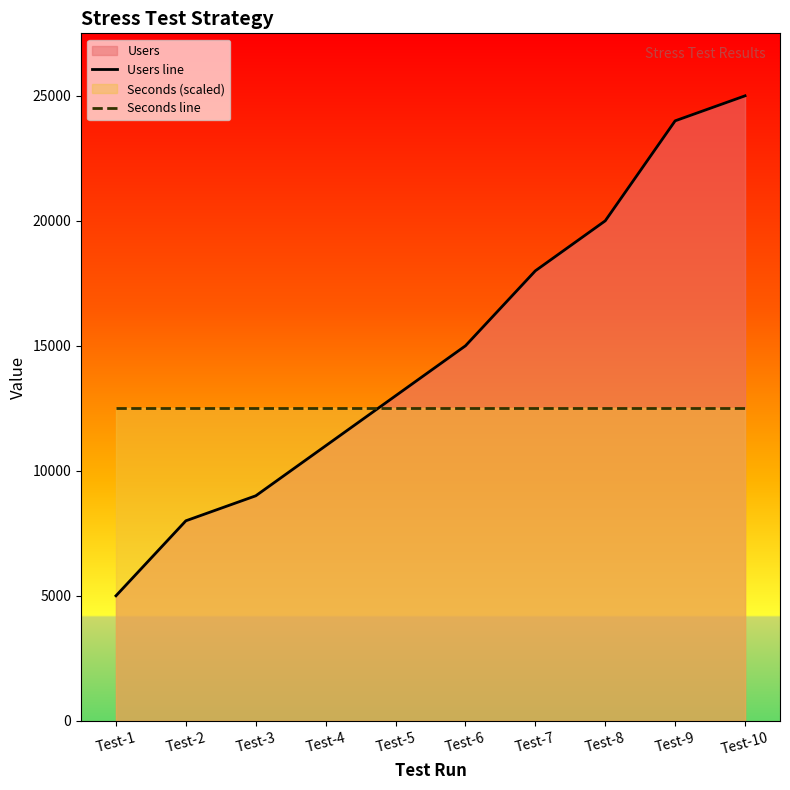

What is the value of the Seconds line point at the 7th from the left?

12500